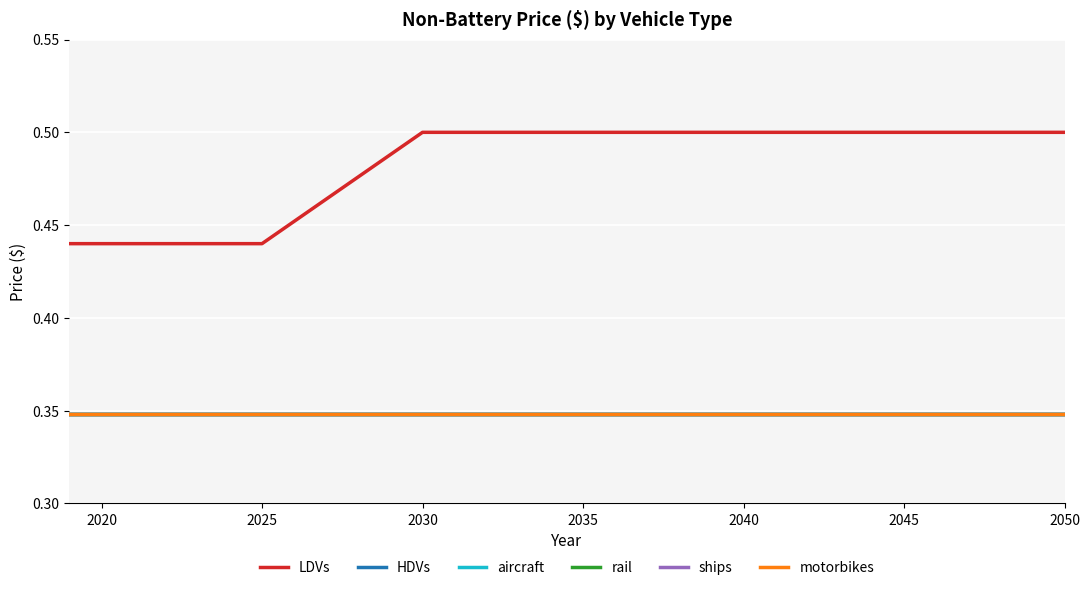

True or false: motorbikes and ships intersect in this chart.

False